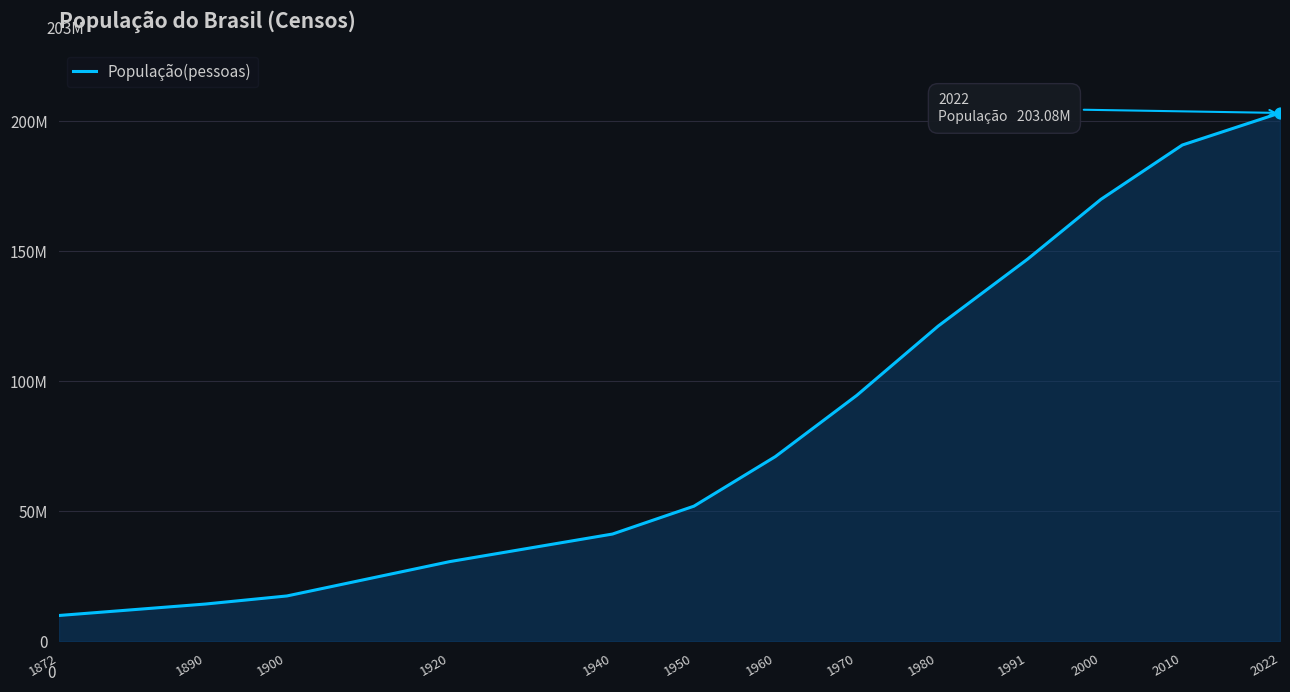

What is the change in value from 1940 to 1970?

+53272268